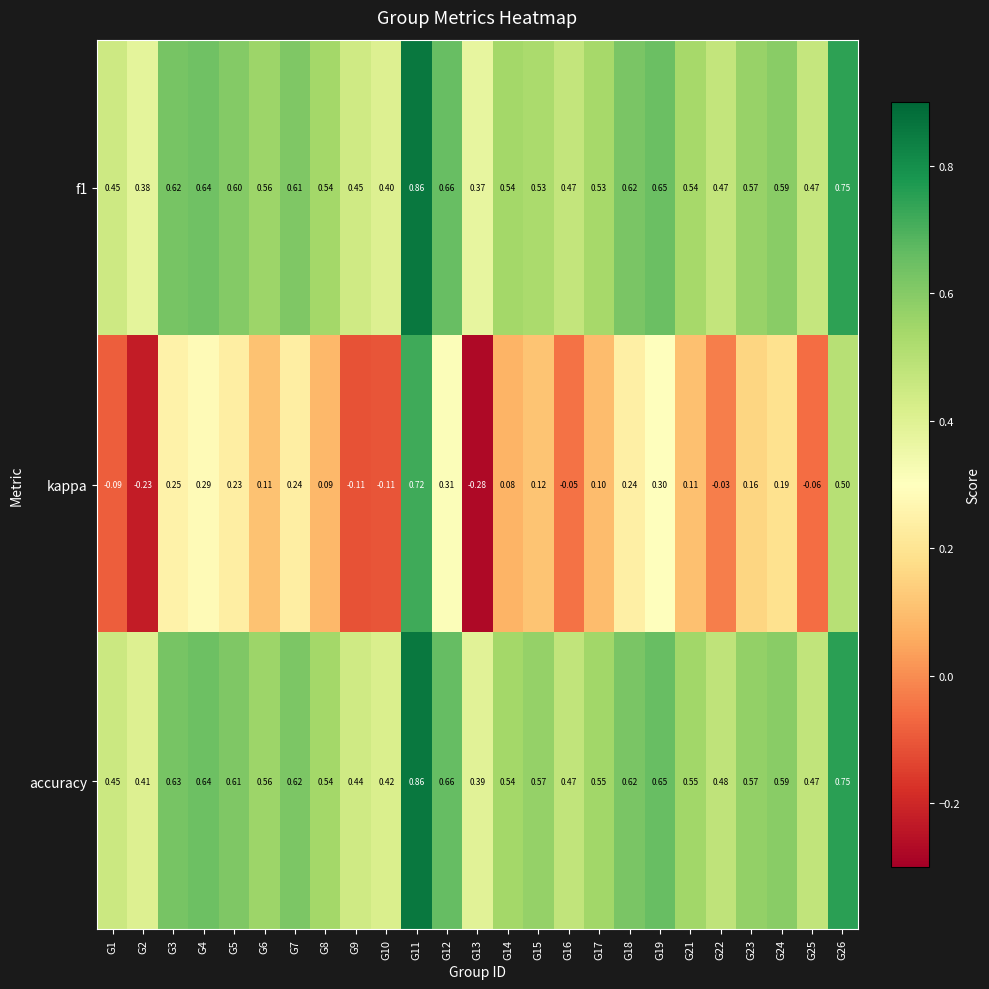

Which series has the widest spread of values?

kappa